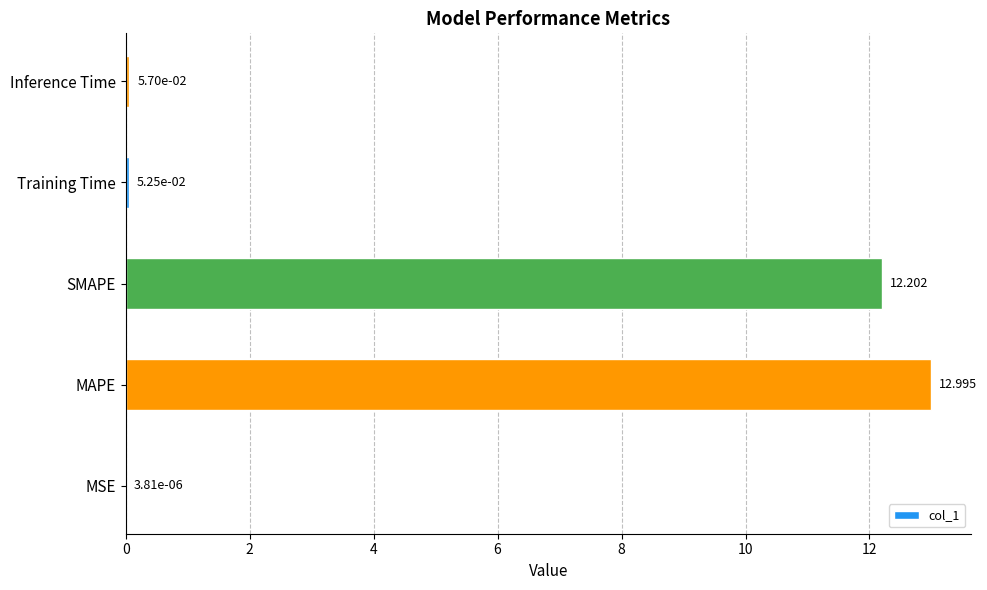

Which category has the highest value across all series?

MAPE